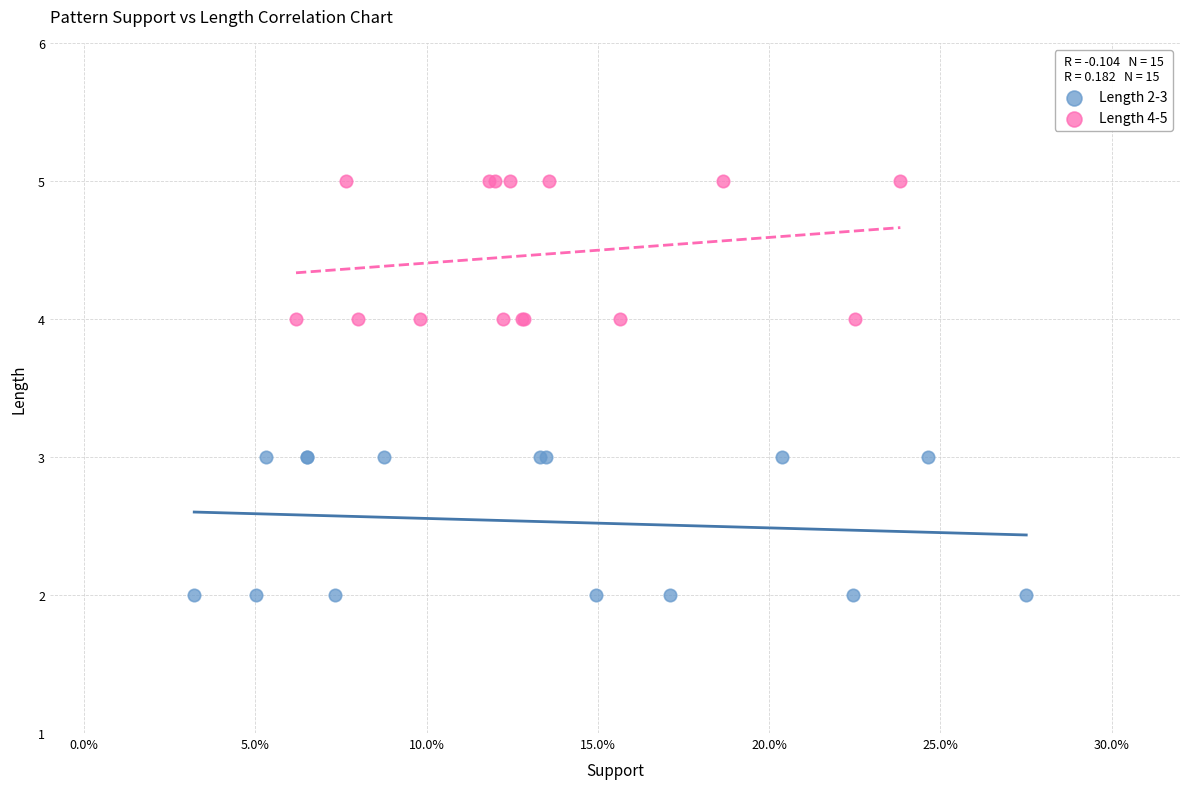

Which series reaches the minimum Y coordinate?

Length 2-3